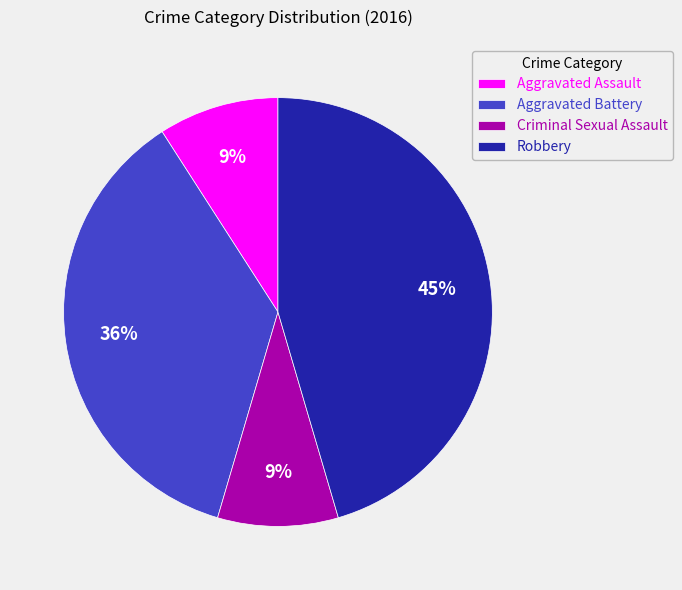

Is it true that Criminal Sexual Assault is 23% of the pie?

False